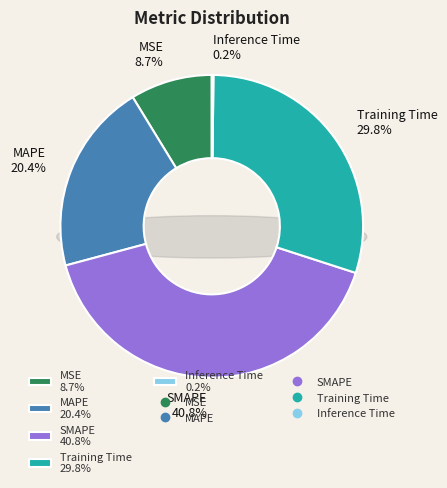

What is the total percentage of MSE and Training Time?

38.6%